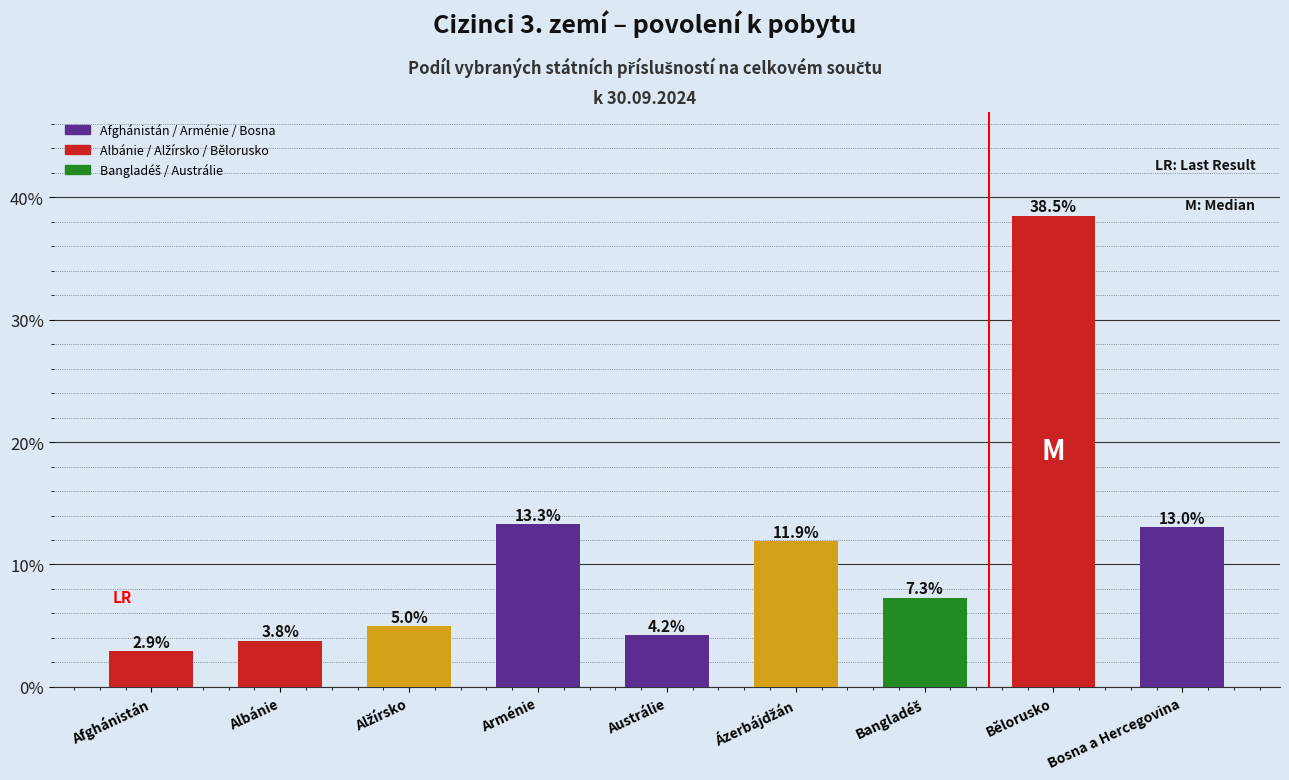

What is the label of the 2nd bar from the right?

Bělorusko